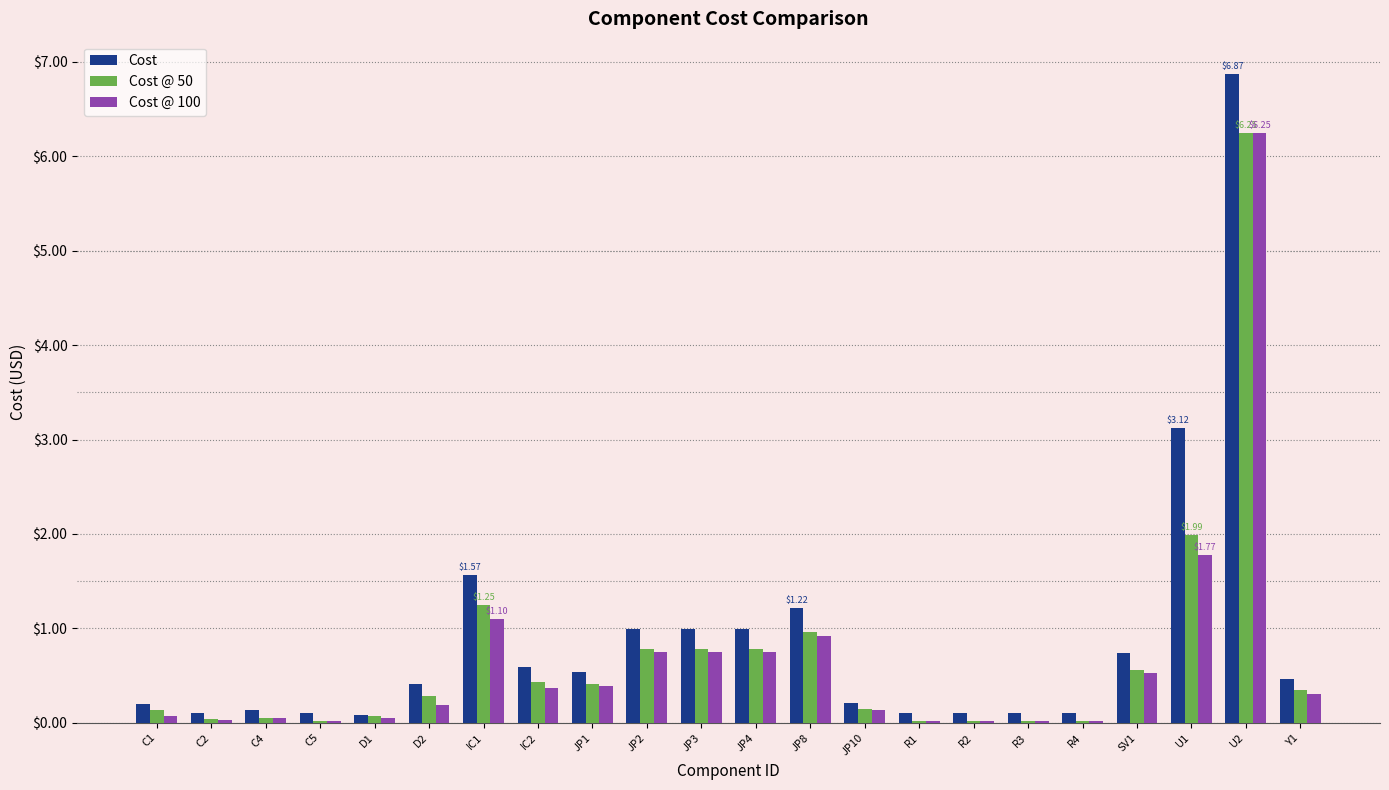

Read the Cost value at R2.

0.1